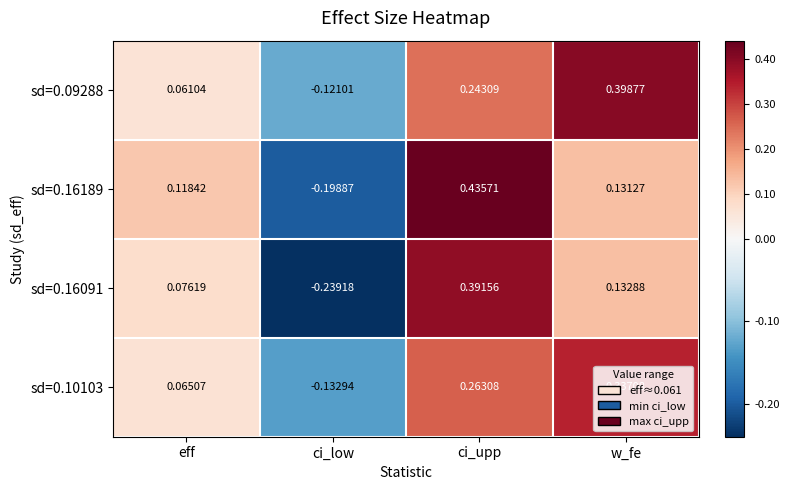

At which label does sd=0.10103 reach its peak?

w_fe